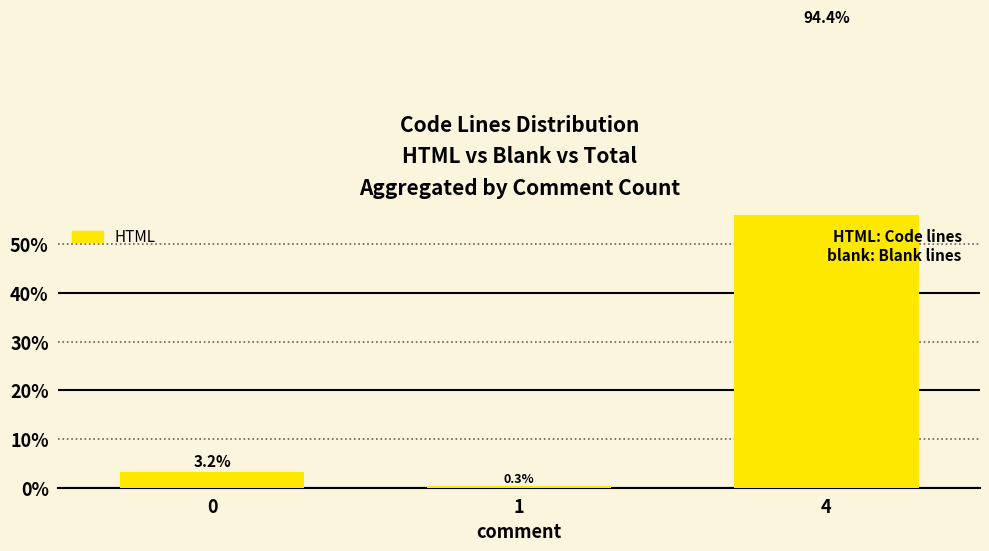

Does the chart contain any negative values?

No